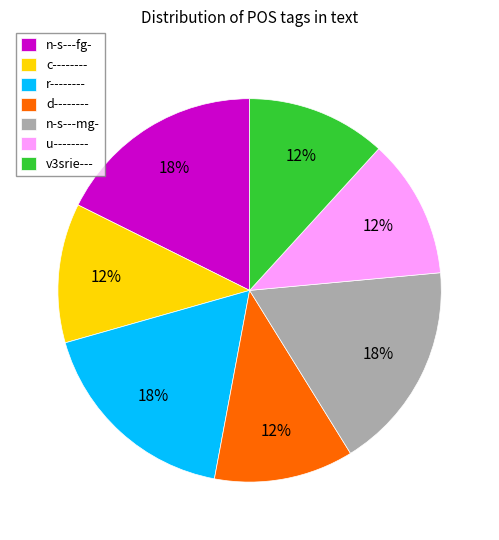

To the nearest percent, what is the difference between the r-------- and v3srie--- slice percentages?

6%